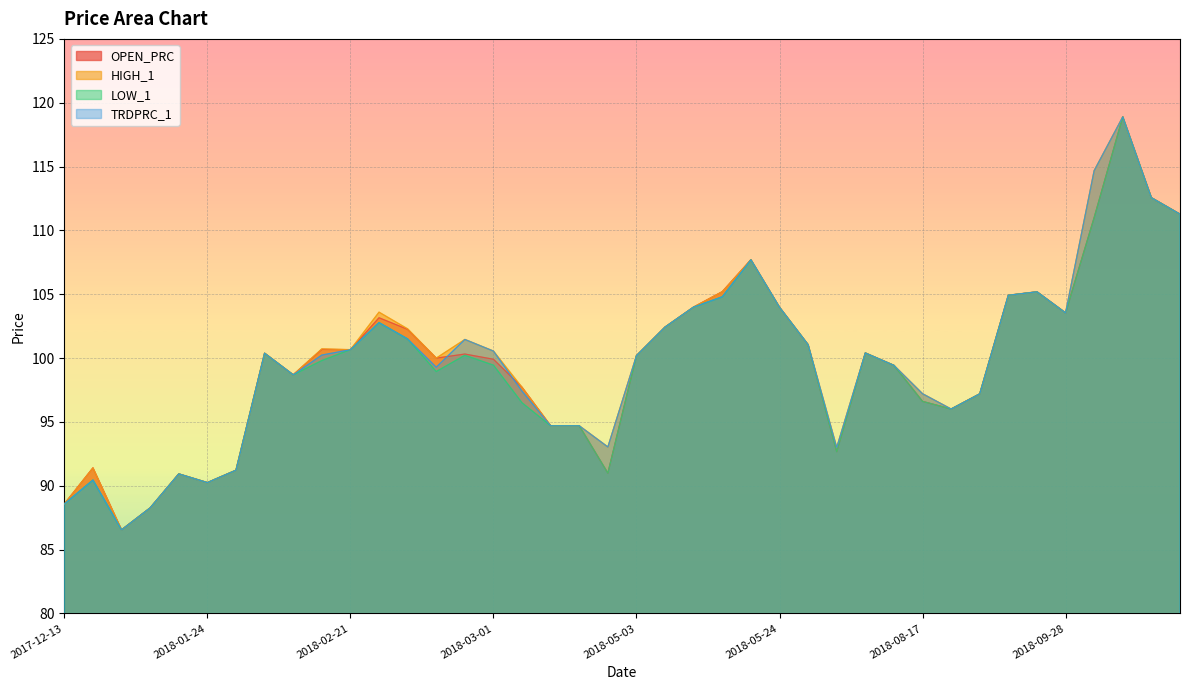

How many values in the LOW_1 series are below 100?

20